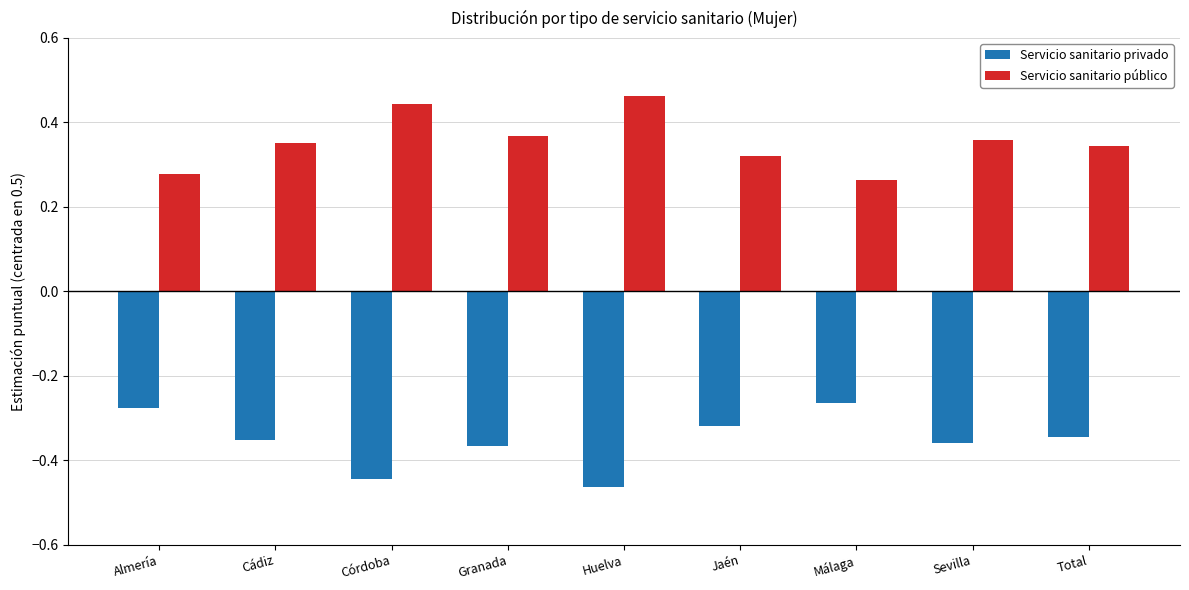

Rank the series by their maximum value, from highest to lowest.

Servicio sanitario público, Servicio sanitario privado